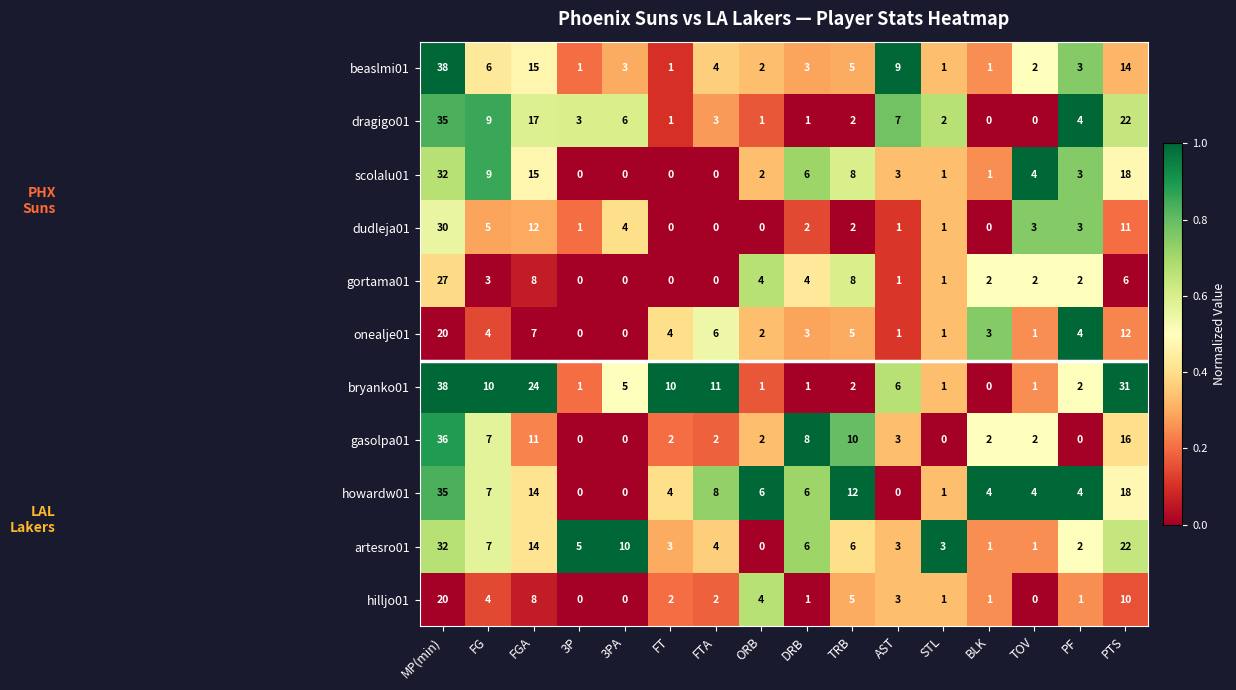

Which category has the lowest value in the bryanko01 series?

BLK